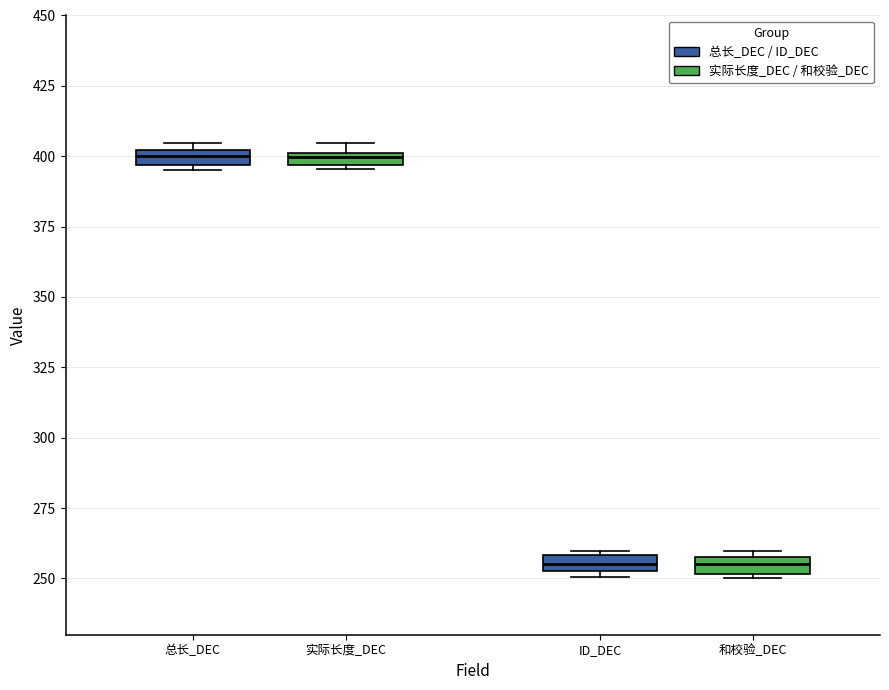

Where does the median line of the box for 和校验_DEC sit on the y-axis? The values are not printed on the chart, so give them approximately, as read against the axis.

255